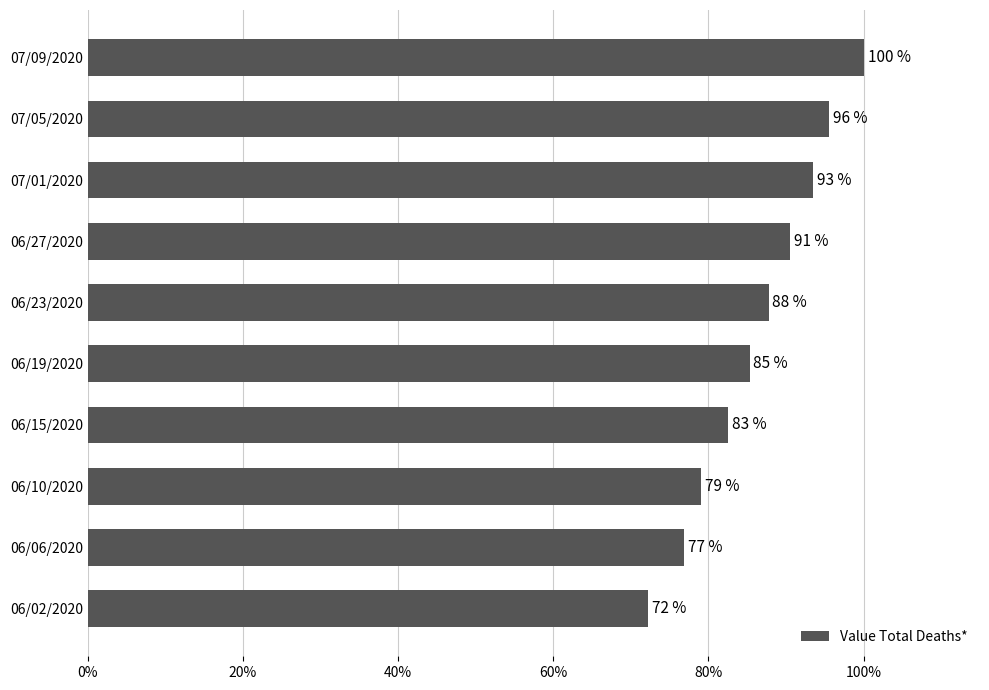

What is the smallest value displayed?

0.7